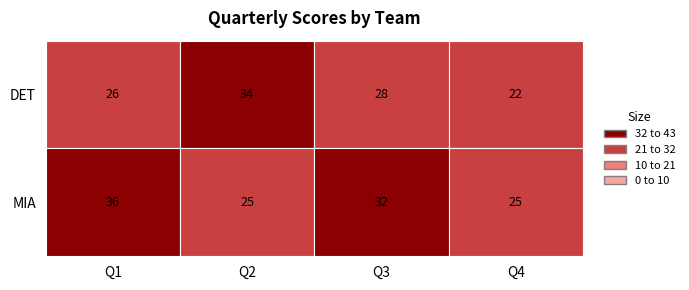

Which series has the largest range (max minus min)?

DET